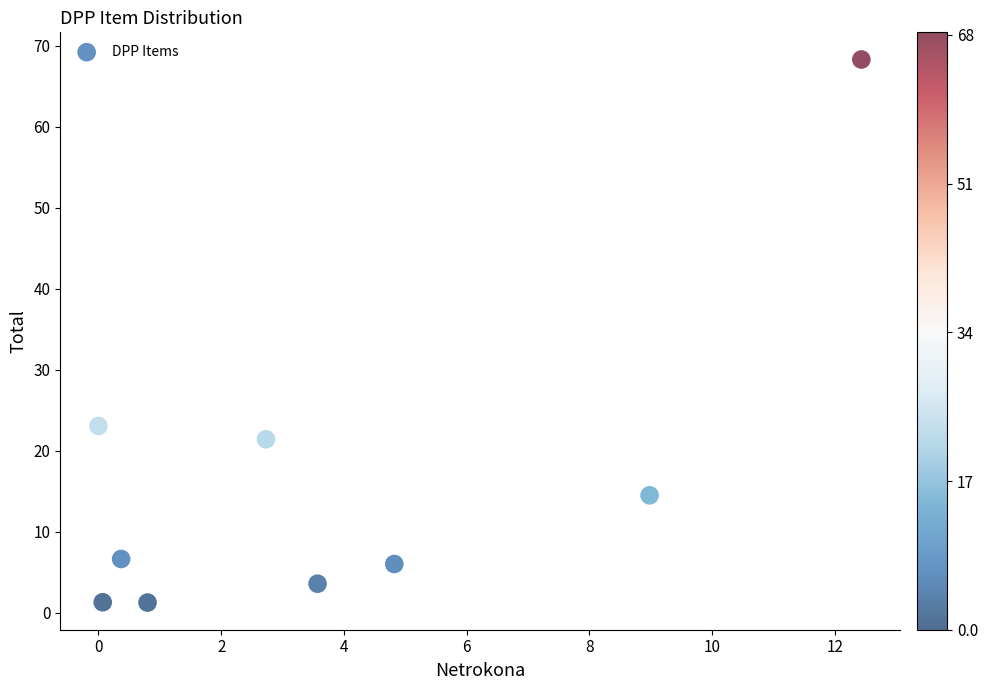

What is the average X value?

3.8